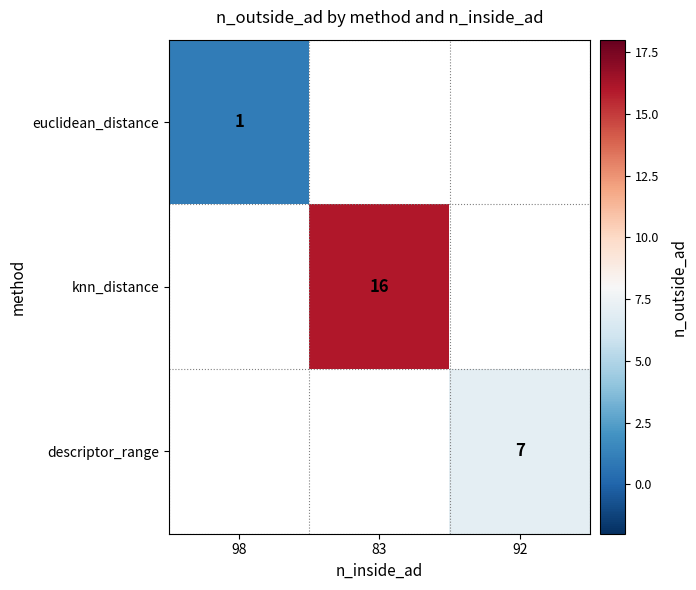

How many distinct data groups are displayed?

3